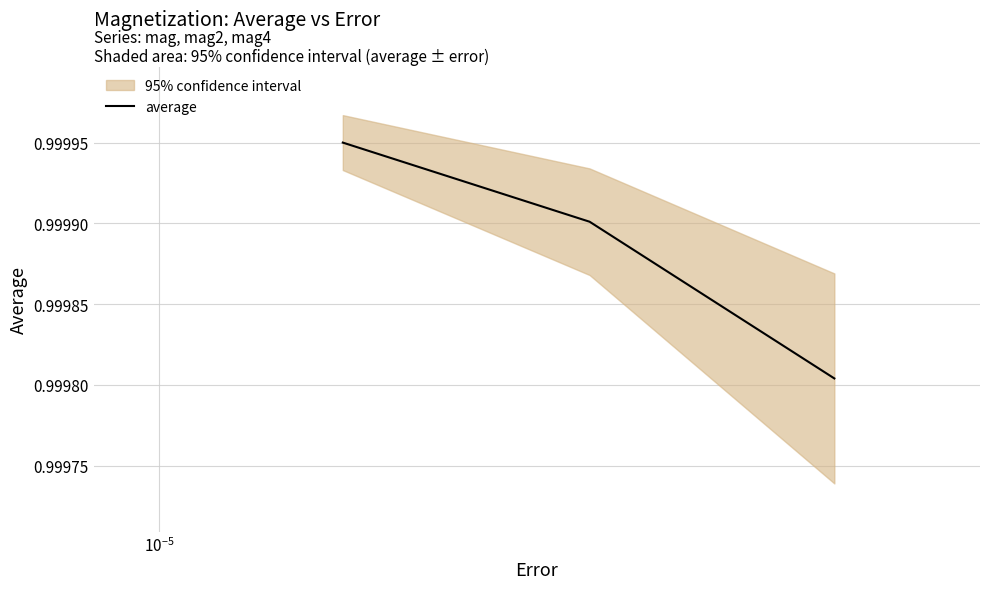

Count the values in the range 0 to 1.

3